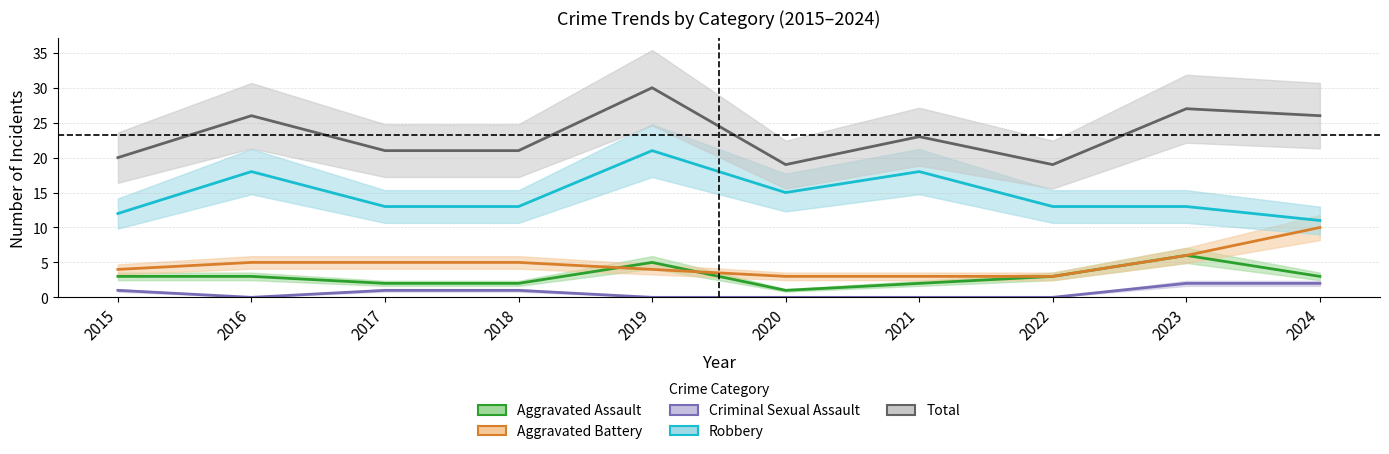

What is the value of the Total point at the 4th from the left?

21